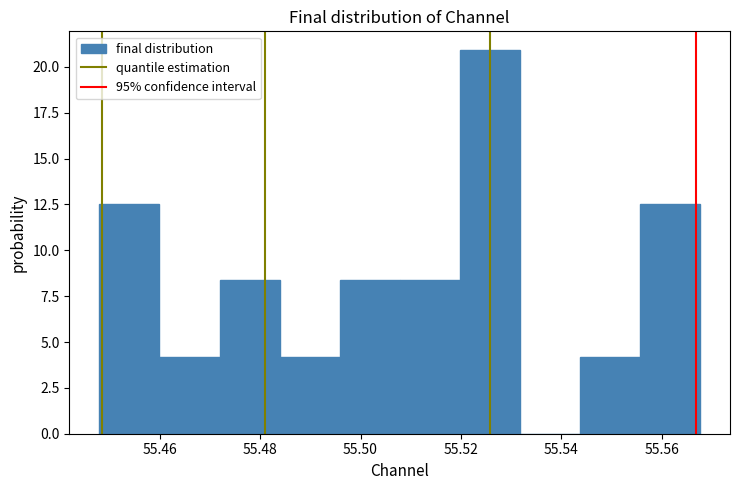

Reading left to right, list every bar in this chart as the range it spans on the x-axis followed by its height. Neither the bar edges nor the heights are printed on the chart, so give them approximately, as read against the axes.

55.448 to 55.460: 12.5
55.460 to 55.472: 4.0
55.472 to 55.484: 8.5
55.484 to 55.496: 4.0
55.496 to 55.508: 8.5
55.508 to 55.520: 8.5
55.520 to 55.532: 21.0
55.532 to 55.544: 0
55.544 to 55.556: 4.0
55.556 to 55.568: 12.5